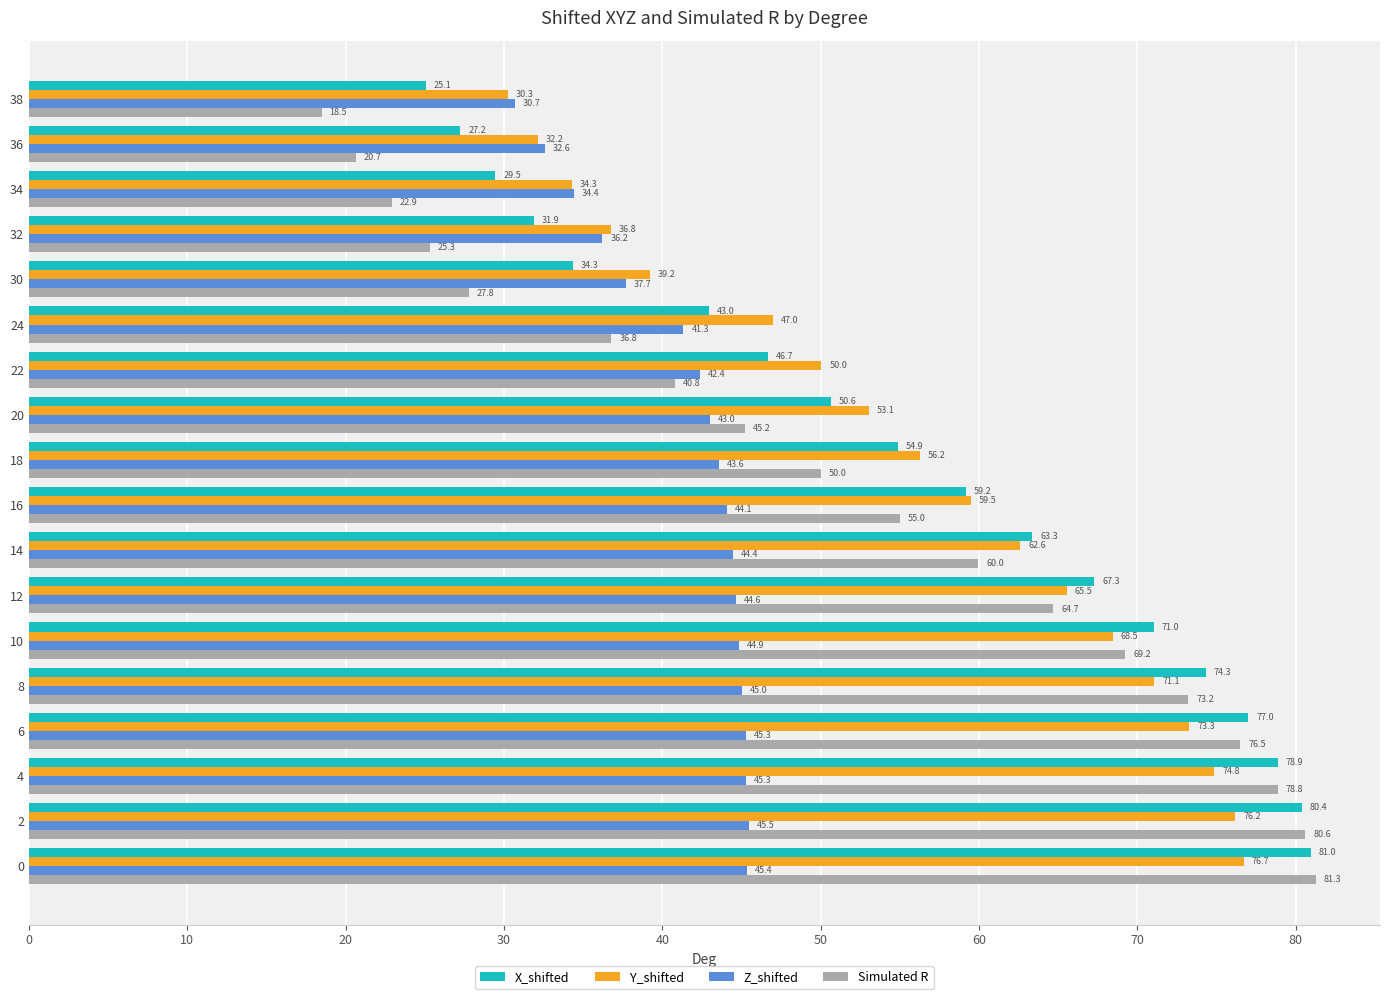

What is the spread (max minus min) of values at 14?

18.9